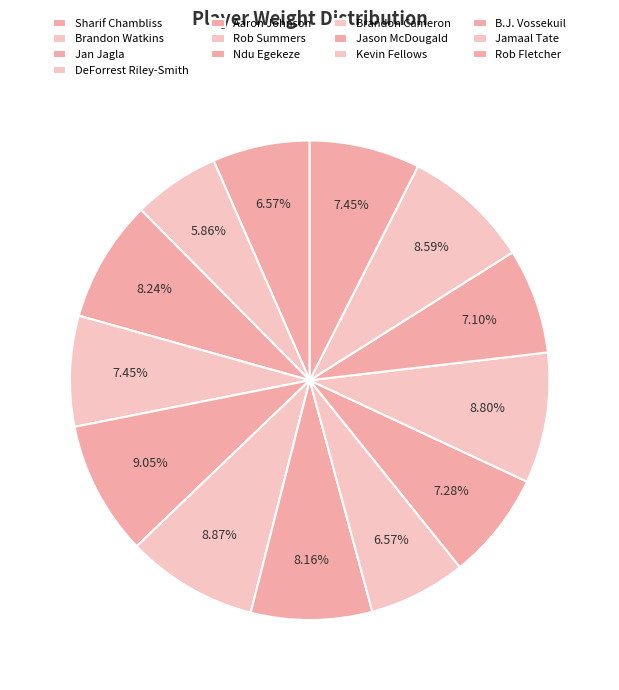

Count the number of slices in the pie.

13